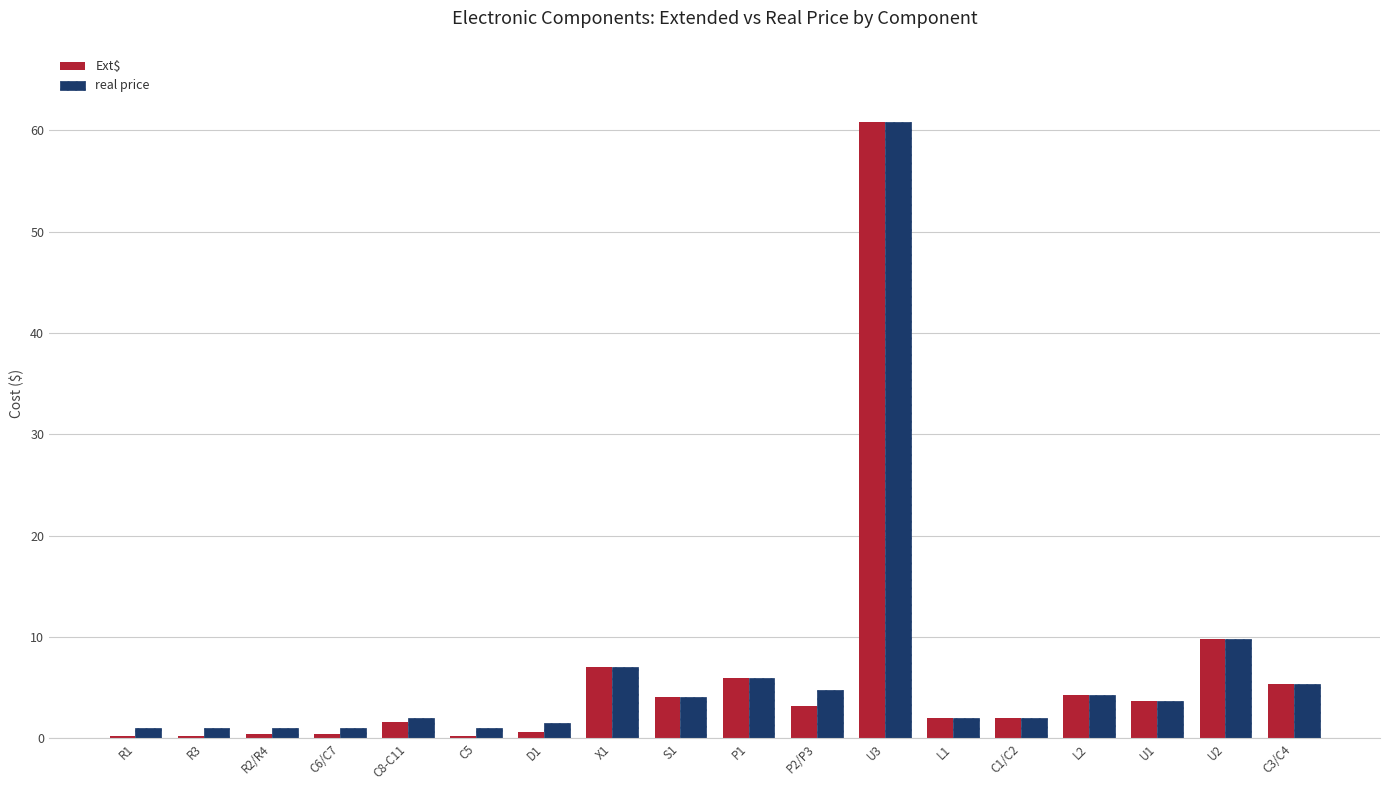

What is the sum of all Ext$ values?

111.9